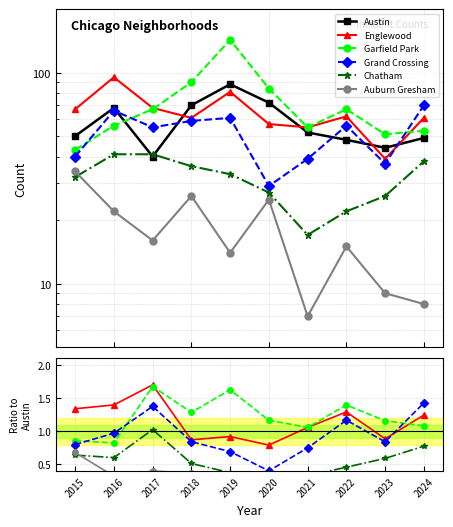

True or false: Englewood has more than 2 points higher than both neighbors.

True